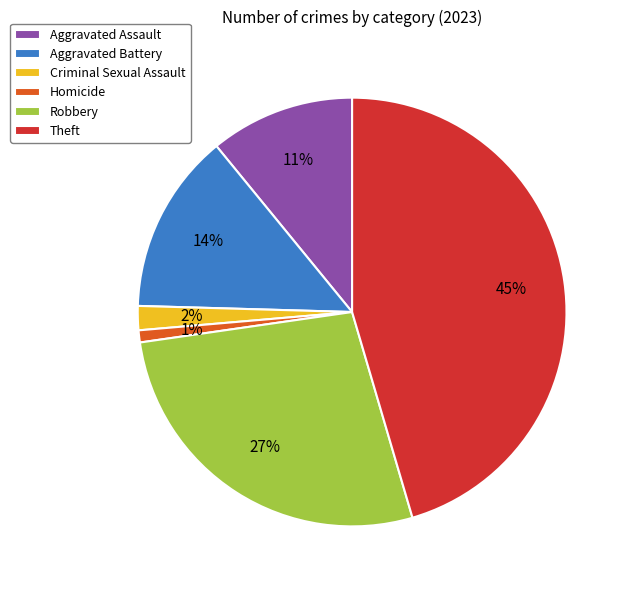

What percentage is the Theft slice, to the nearest percent?

45%